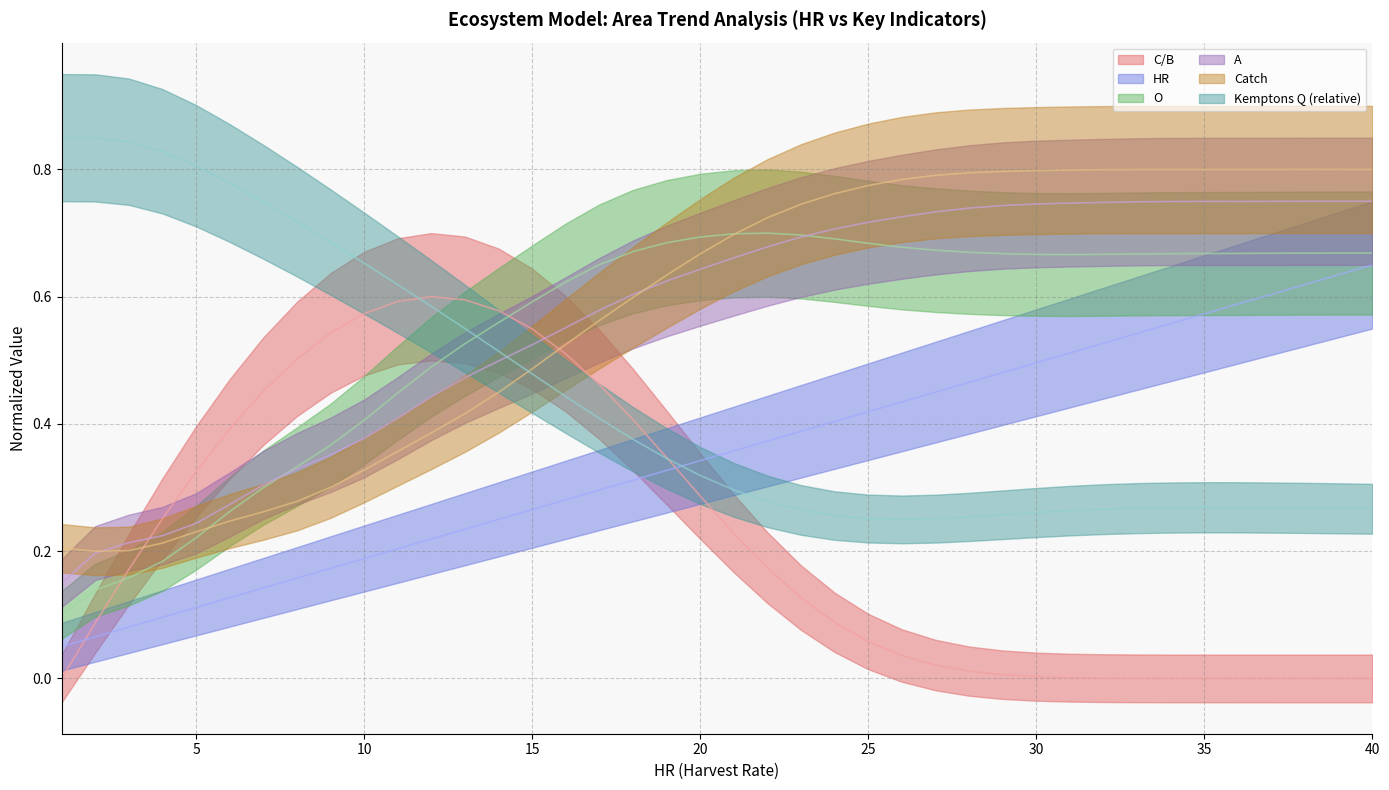

What is the average value of the O series?

0.5